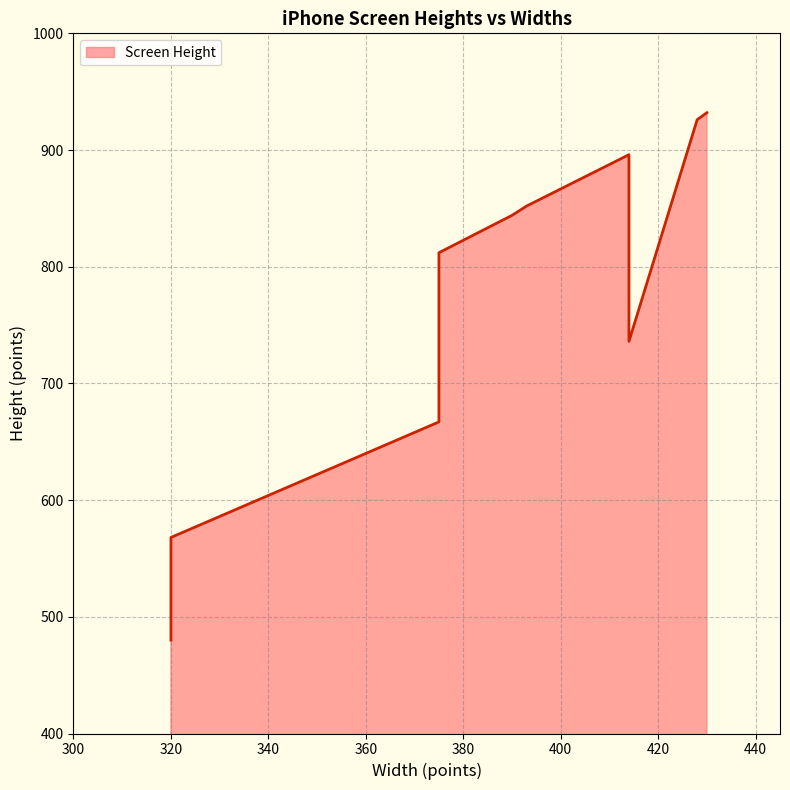

How many values are below 844?

5